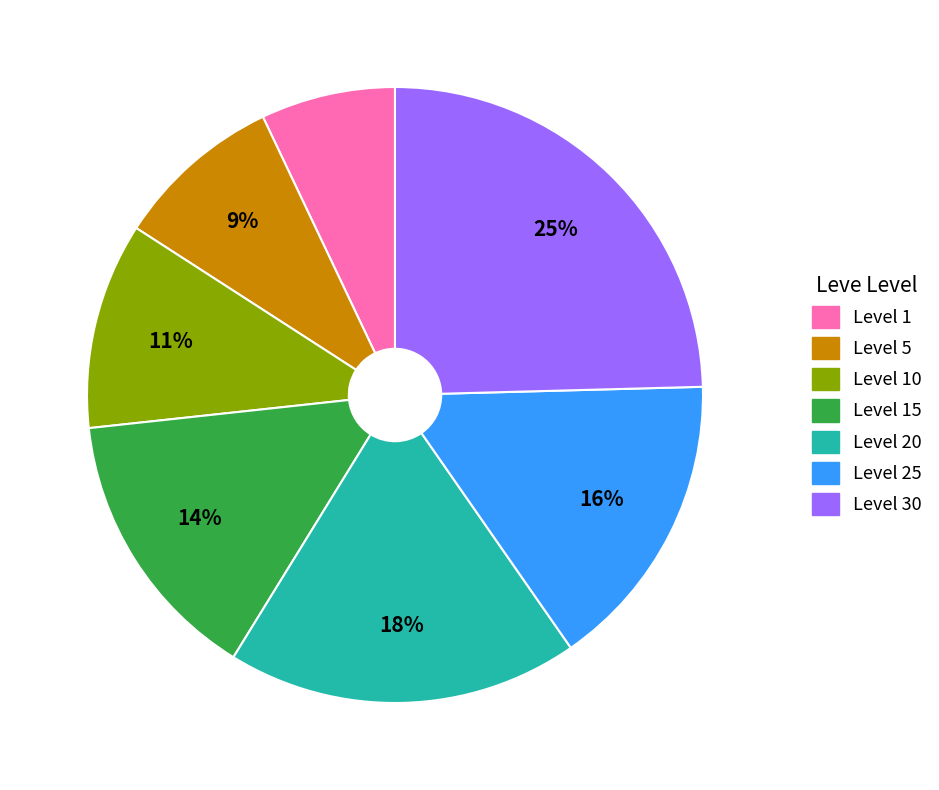

Does any single category account for the majority?

No